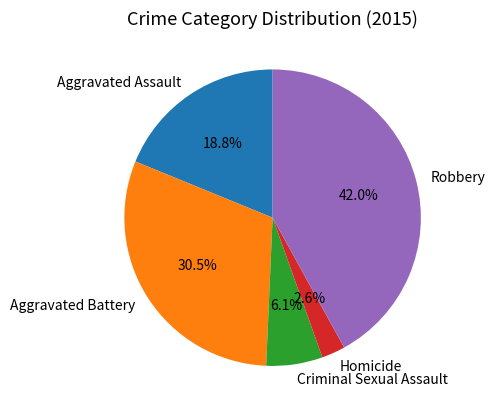

The Criminal Sexual Assault slice represents 1% of the pie. True or false?

False